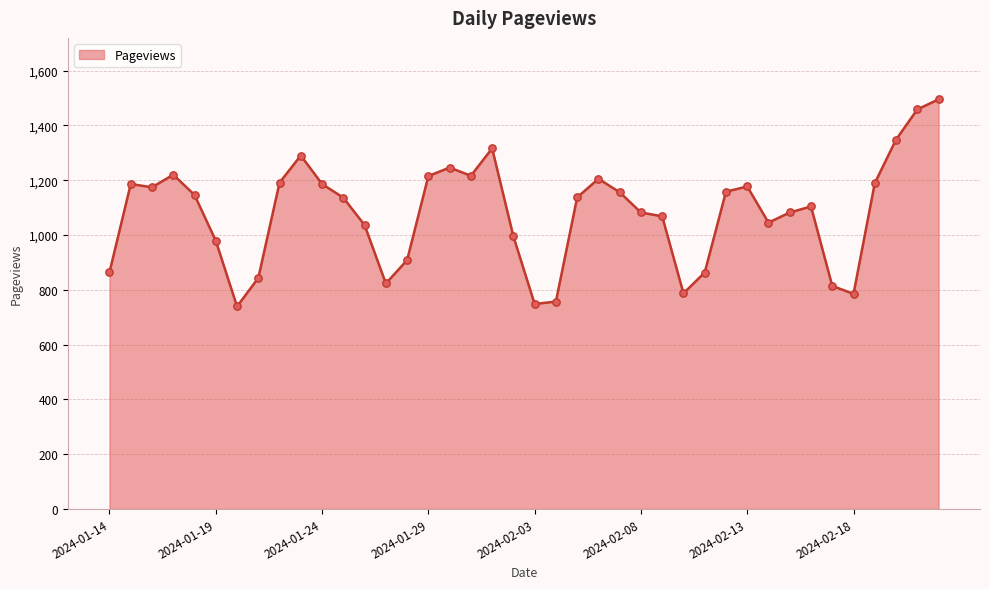

What is the difference between the maximum and minimum values?

756